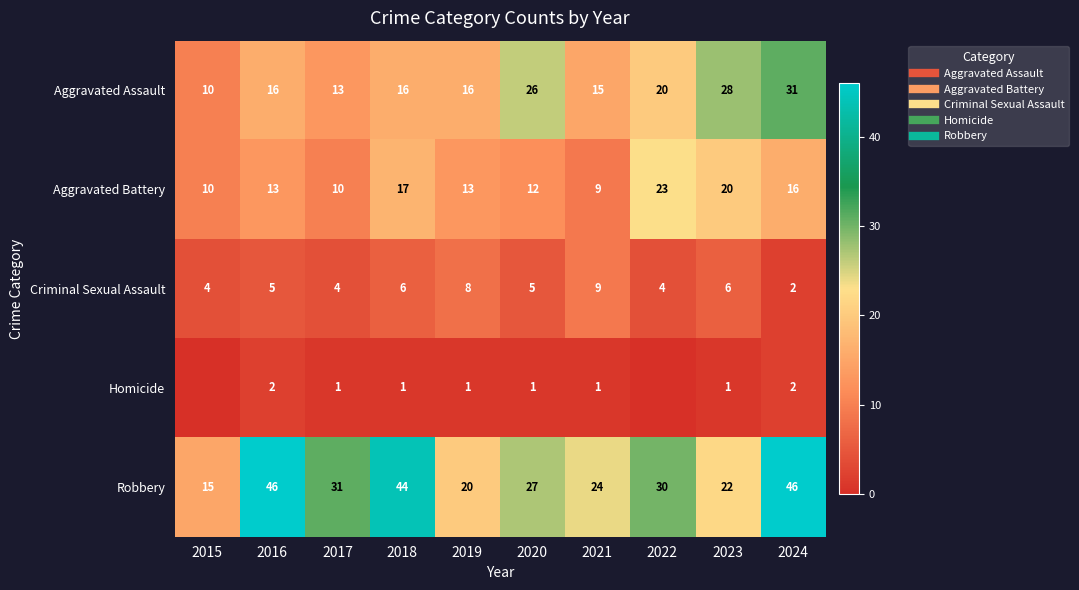

At which category does the chart reach its peak across all series?

2016